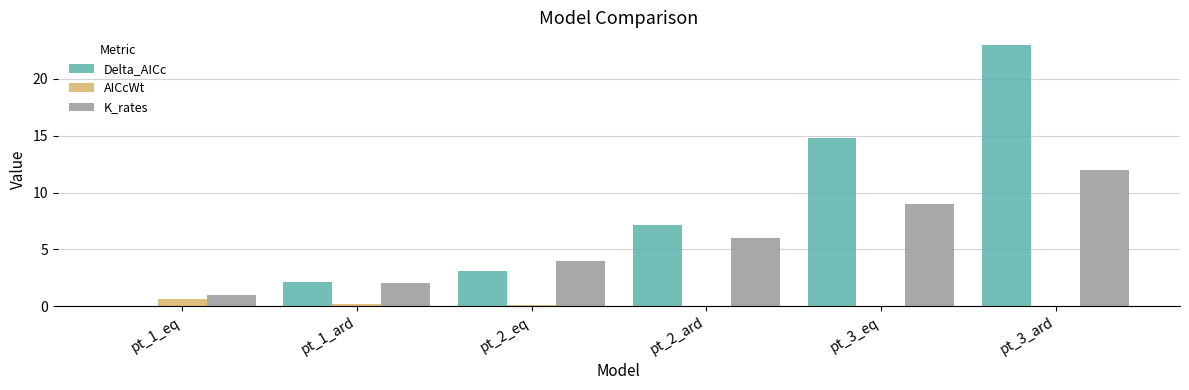

Which series has the largest total across all categories?

Delta_AICc